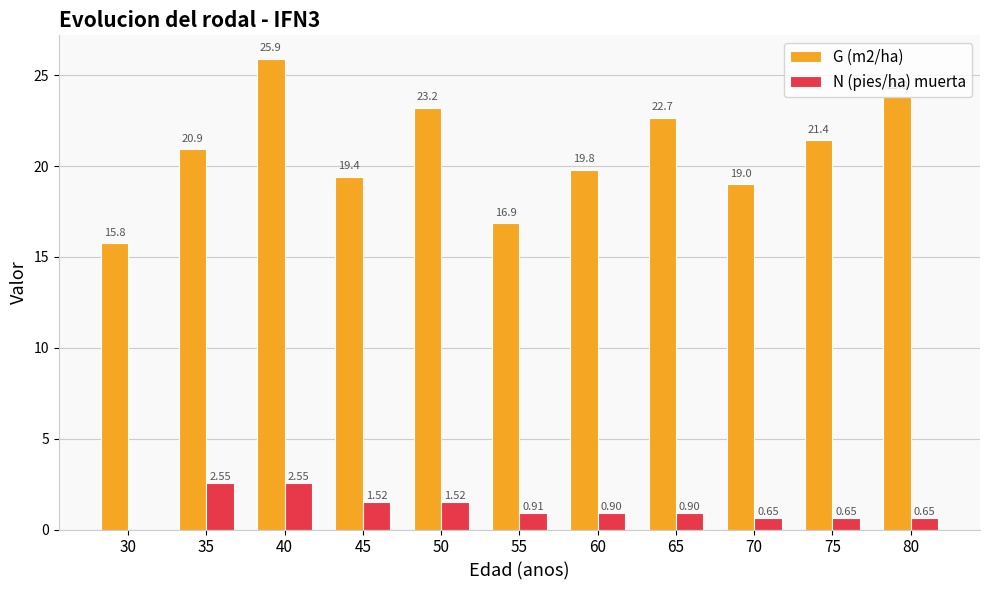

What is the sum of the G (m2/ha) values at 50 and 65?

45.9